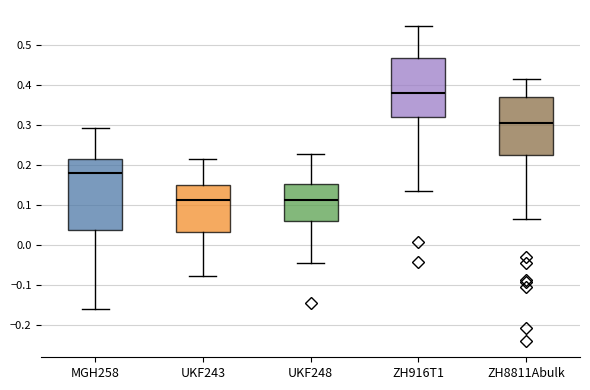

Which box is the tallest, from its lower edge to its upper edge?

MGH258